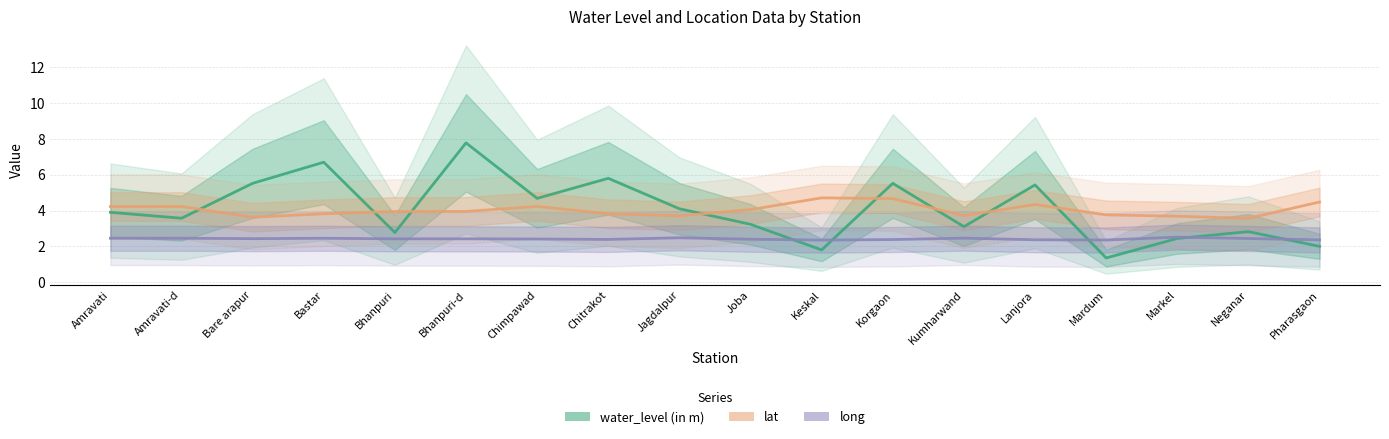

Reading right to left, transcribe all the data shown in this chart.

water_level (in m): Pharasgaon=2.0	Neganar=2.8	Markel=2.4	Mardum=1.4	Lanjora=5.4	Kumharwand=3.1	Korgaon=5.5	Keskal=1.8	Joba=3.2	Jagdalpur=4.1	Chitrakot=5.8	Chimpawad=4.7	Bhanpuri-d=7.8	Bhanpuri=2.8	Bastar=6.7	Bare arapur=5.5	Amravati-d=3.6	Amravati=3.9
lat: Pharasgaon=4.5	Neganar=3.6	Markel=3.7	Mardum=3.8	Lanjora=4.3	Kumharwand=3.7	Korgaon=4.7	Keskal=4.7	Joba=4.1	Jagdalpur=3.7	Chitrakot=3.8	Chimpawad=4.2	Bhanpuri-d=4.0	Bhanpuri=3.9	Bastar=3.8	Bare arapur=3.6	Amravati-d=4.2	Amravati=4.2
long: Pharasgaon=2.4	Neganar=2.4	Markel=2.5	Mardum=2.4	Lanjora=2.4	Kumharwand=2.5	Korgaon=2.4	Keskal=2.3	Joba=2.4	Jagdalpur=2.5	Chitrakot=2.4	Chimpawad=2.4	Bhanpuri-d=2.4	Bhanpuri=2.4	Bastar=2.5	Bare arapur=2.4	Amravati-d=2.5	Amravati=2.5